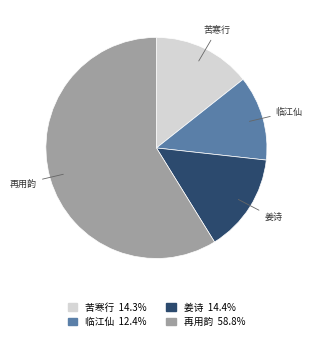

Does any single category account for the majority?

Yes